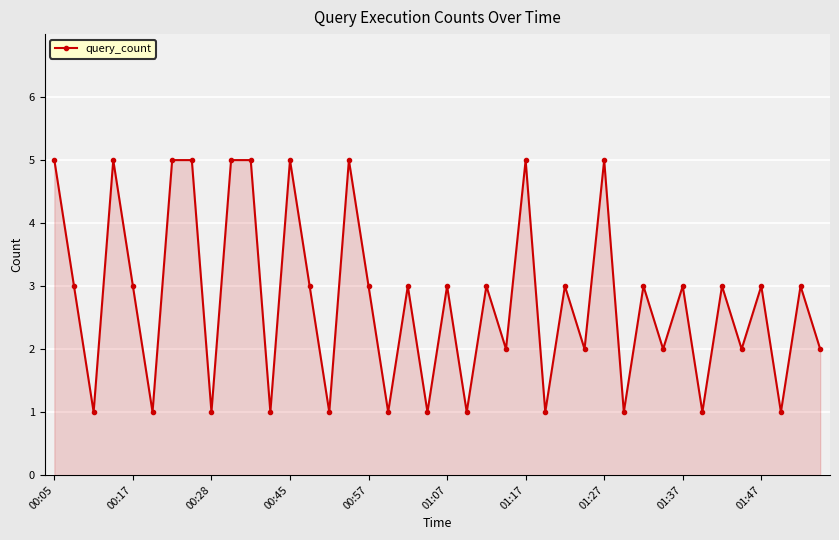

What is the maximum value shown in the chart?

5